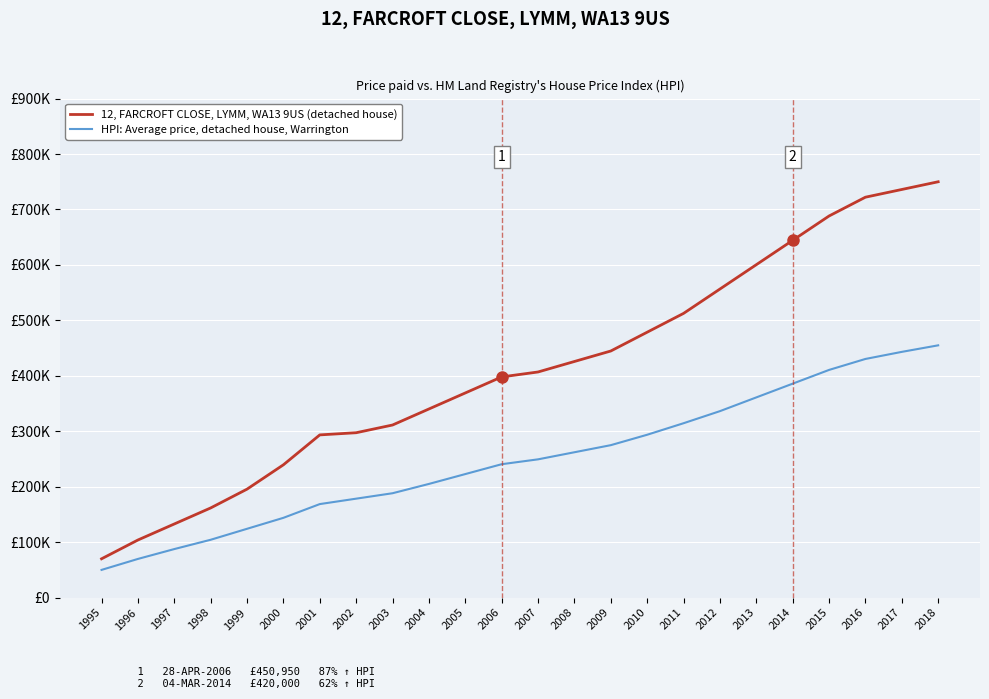

Between 2011 and 2015, which series saw the biggest shift?

12, FARCROFT CLOSE, LYMM, WA13 9US (detached house)